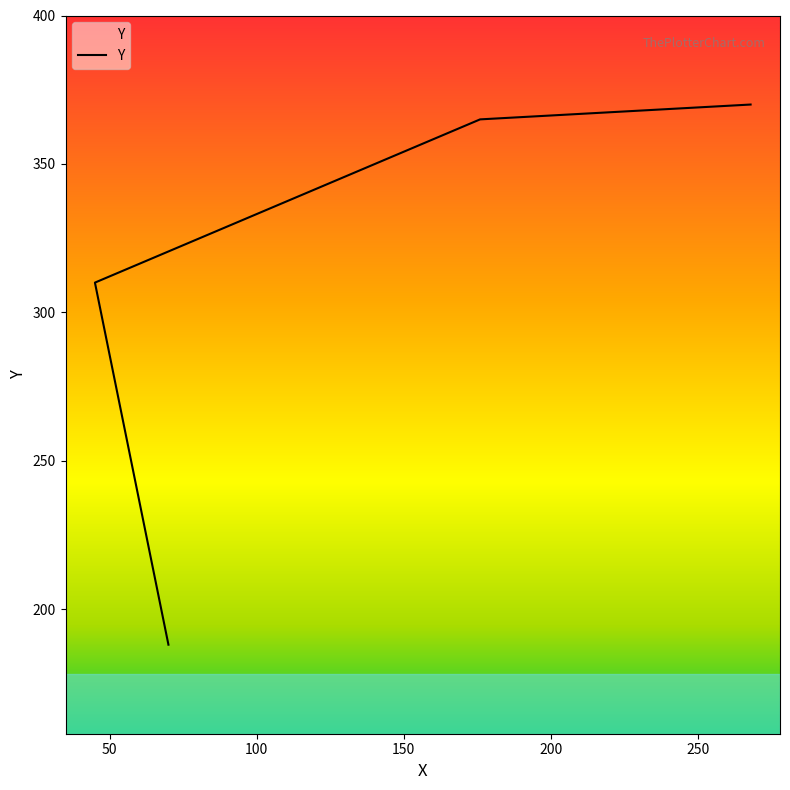

Reading right to left, list all the values displayed in this chart.

370	365	310	188